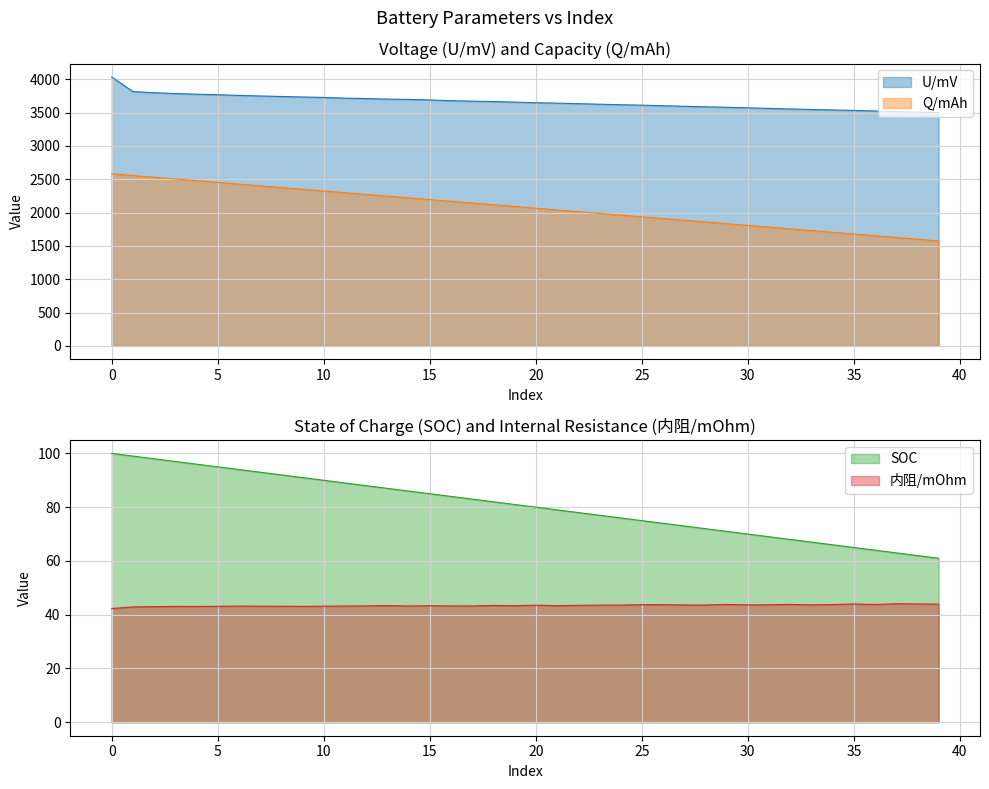

True or false: Q/mAh and SOC intersect in this chart.

False